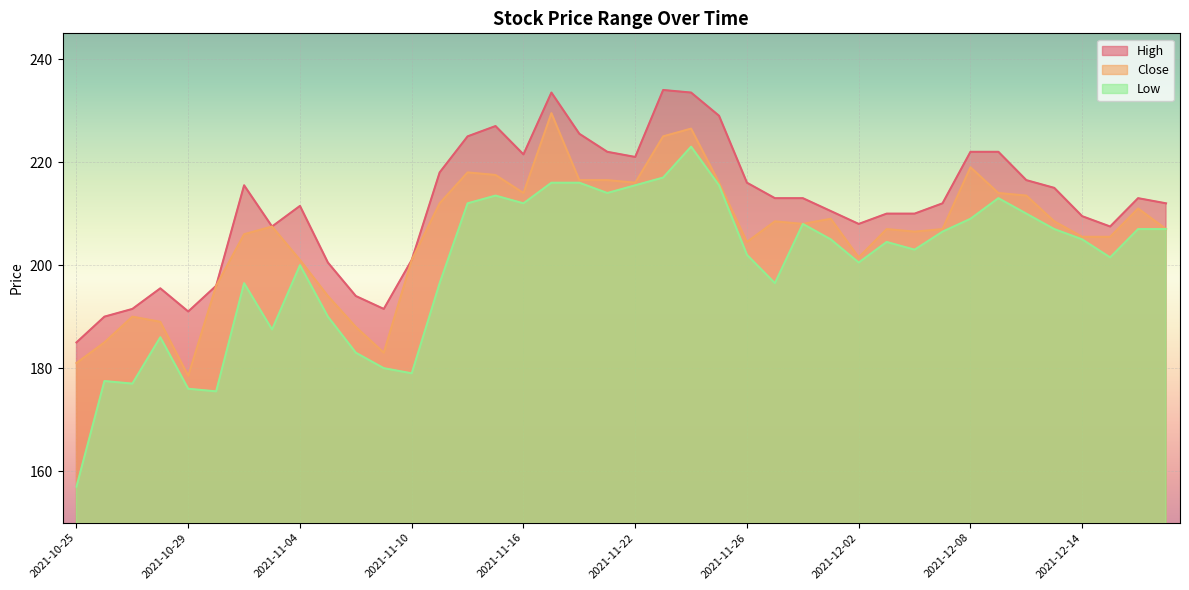

What position from the left is 2021-12-16?

39